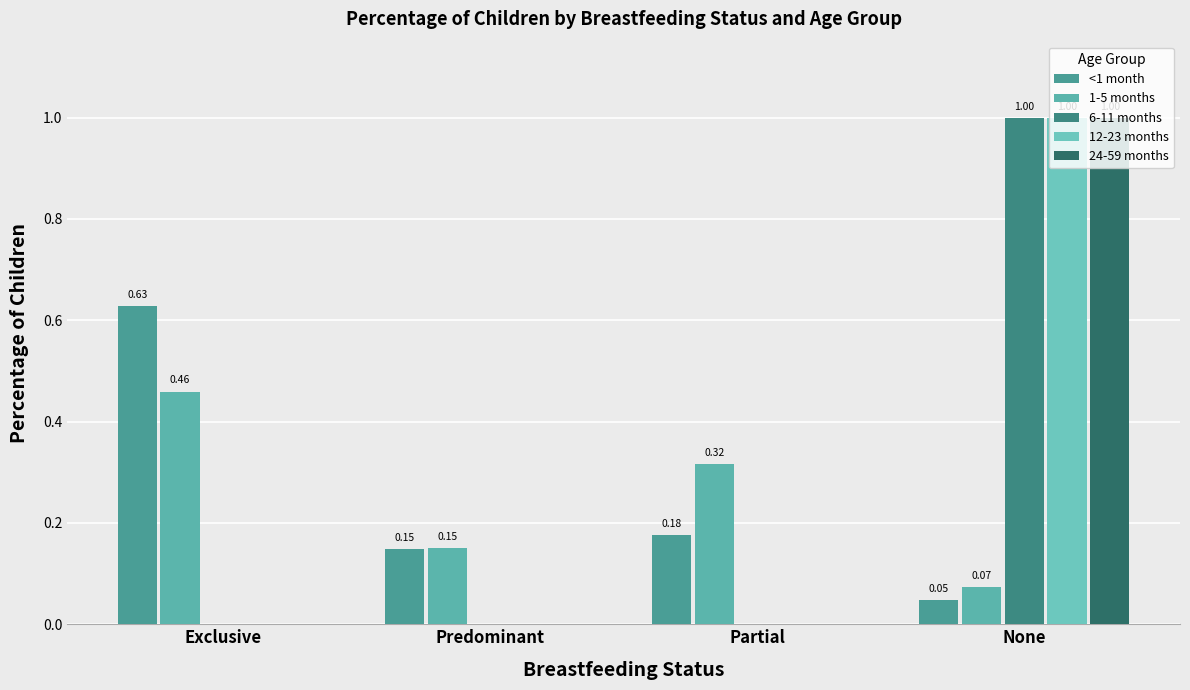

Reading left to right, list all the values displayed in this chart.

<1 month: Exclusive=0.6	Predominant=0.1	Partial=0.2	None=0.0
1-5 months: Exclusive=0.5	Predominant=0.2	Partial=0.3	None=0.1
6-11 months: Exclusive=0.0	Predominant=0.0	Partial=0.0	None=1.0
12-23 months: Exclusive=0.0	Predominant=0.0	Partial=0.0	None=1.0
24-59 months: Exclusive=0.0	Predominant=0.0	Partial=0.0	None=1.0